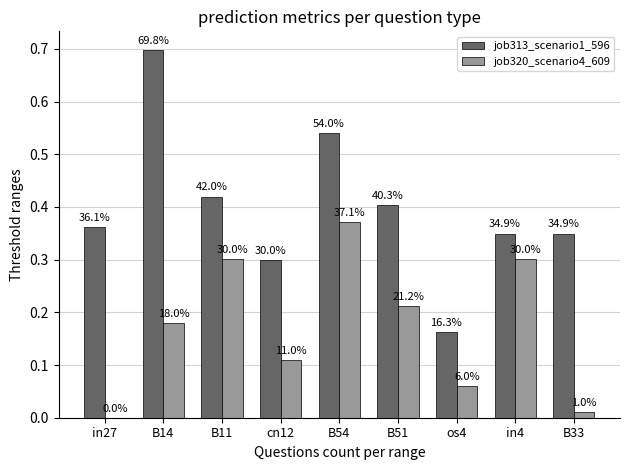

At in27, list the series in order from largest to smallest.

job313_scenario1_596, job320_scenario4_609